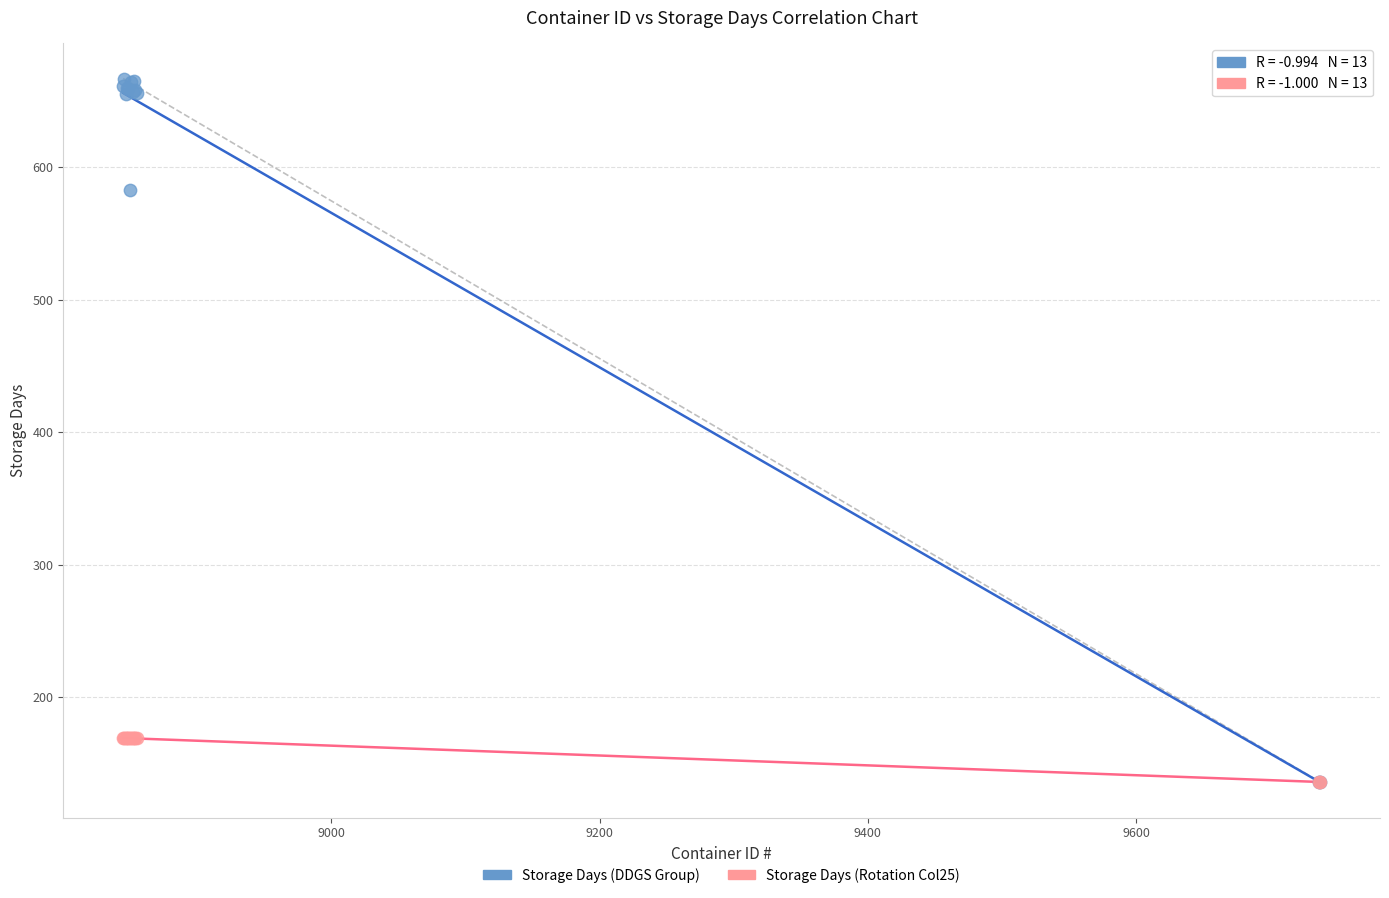

Across all series, what Y value is closest to 401?

583